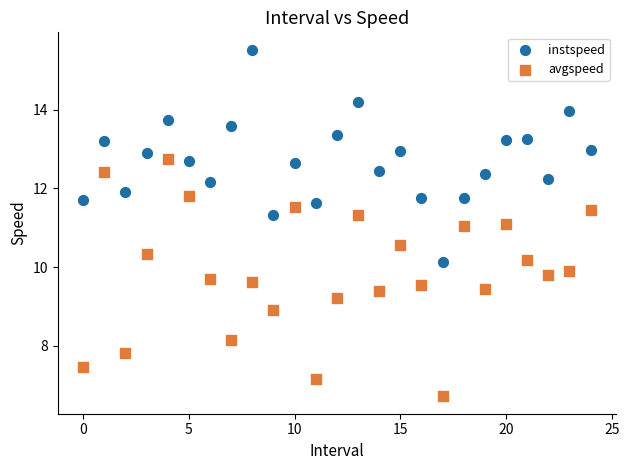

Across all data points, what is the range of Y values (max minus min)?

8.8